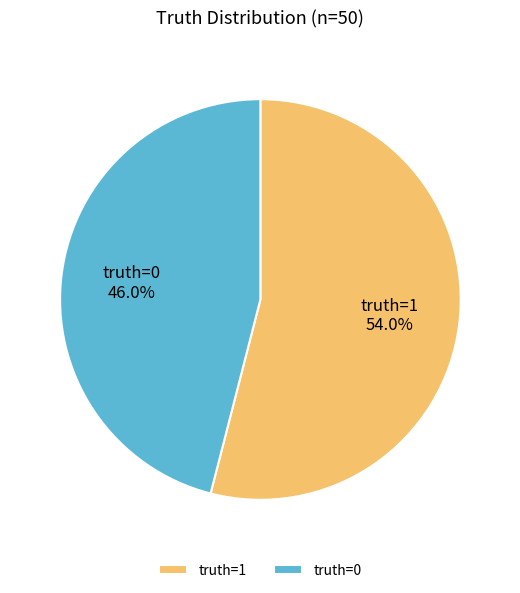

Rank the categories by value from lowest to highest.

truth=0, truth=1